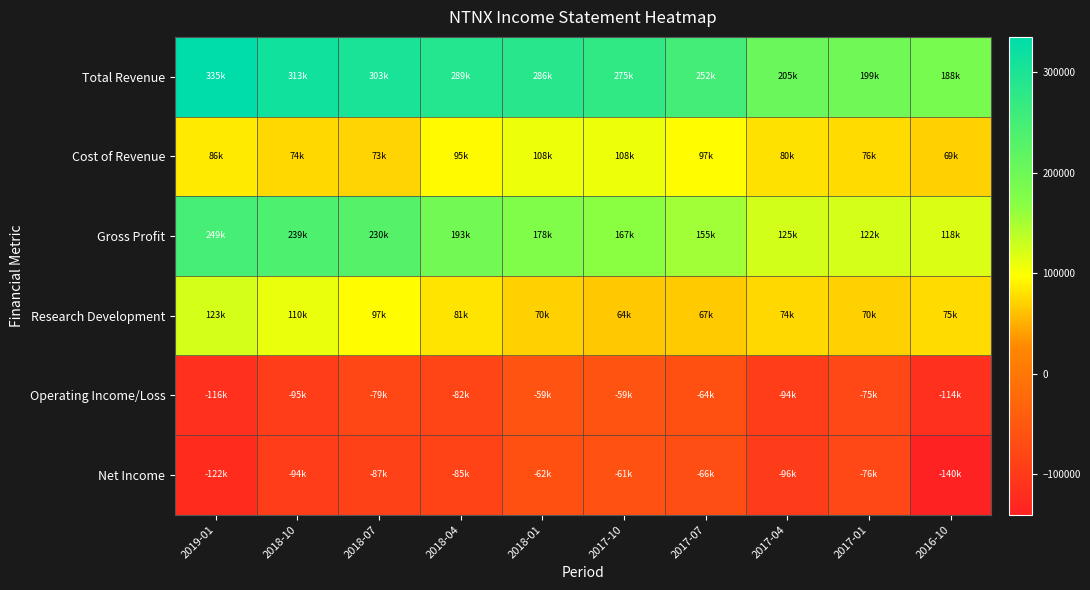

Rank the series at 2018-07 from highest to lowest value.

Total Revenue, Gross Profit, Research Development, Cost of Revenue, Operating Income/Loss, Net Income